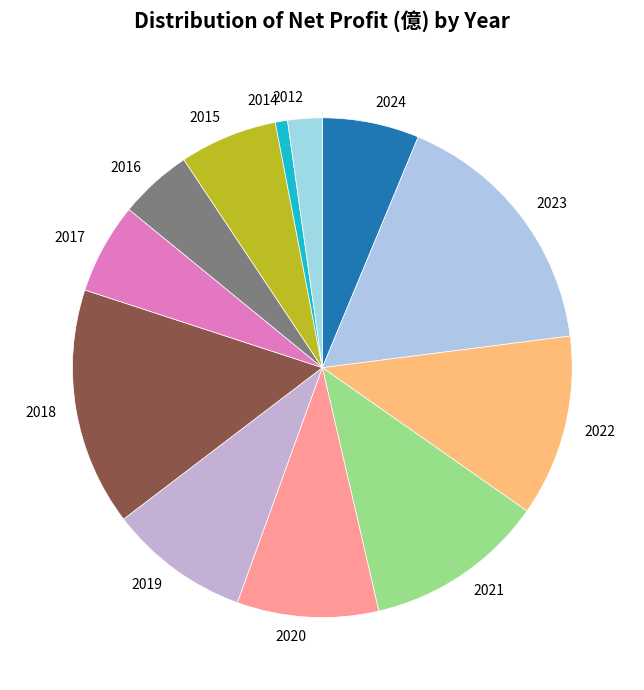

Is there any slice that represents more than half of the pie?

No